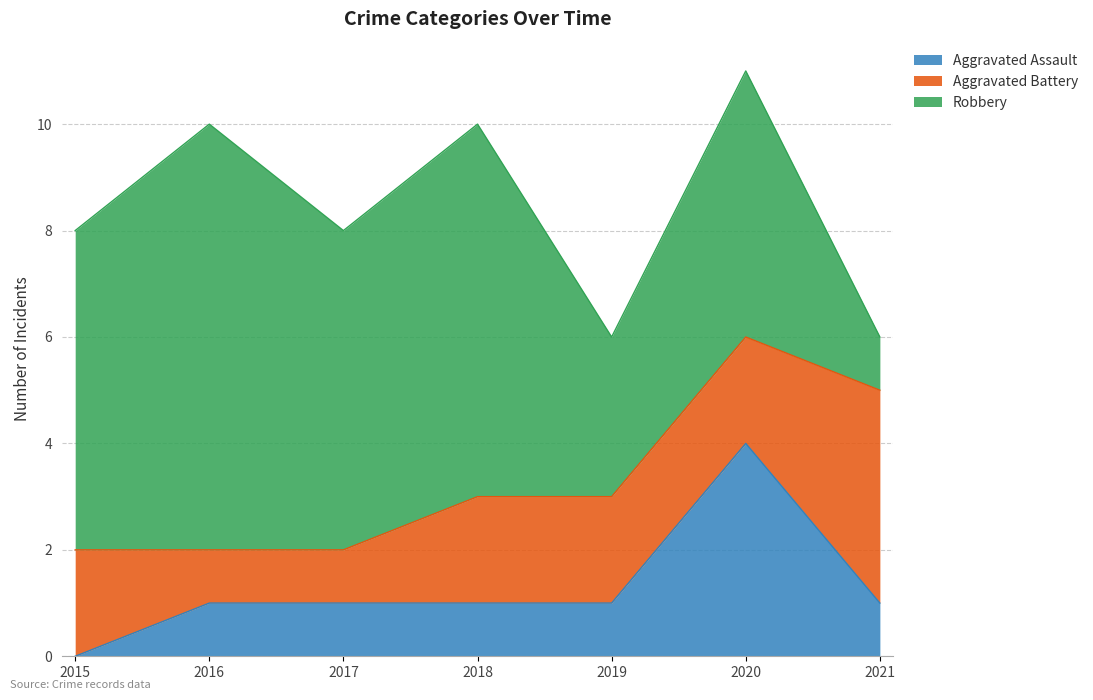

Reading left to right, what are all the values shown in this chart?

Aggravated Assault: 0	1	1	1	1	4	1
Aggravated Battery: 2	1	1	2	2	2	4
Robbery: 6	8	6	7	3	5	1